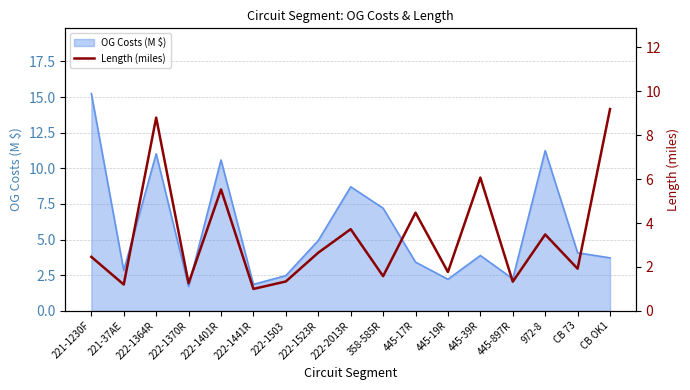

What is the label of the 12th point from the left?

445-19R